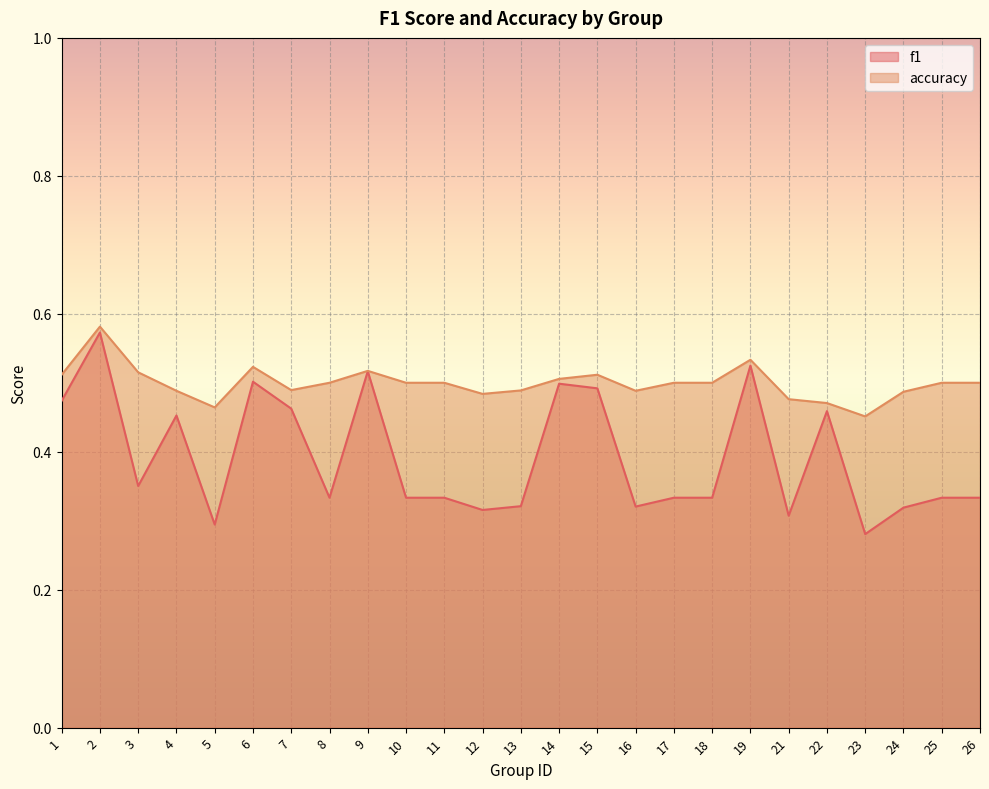

At which category does accuracy reach its first local peak?

2